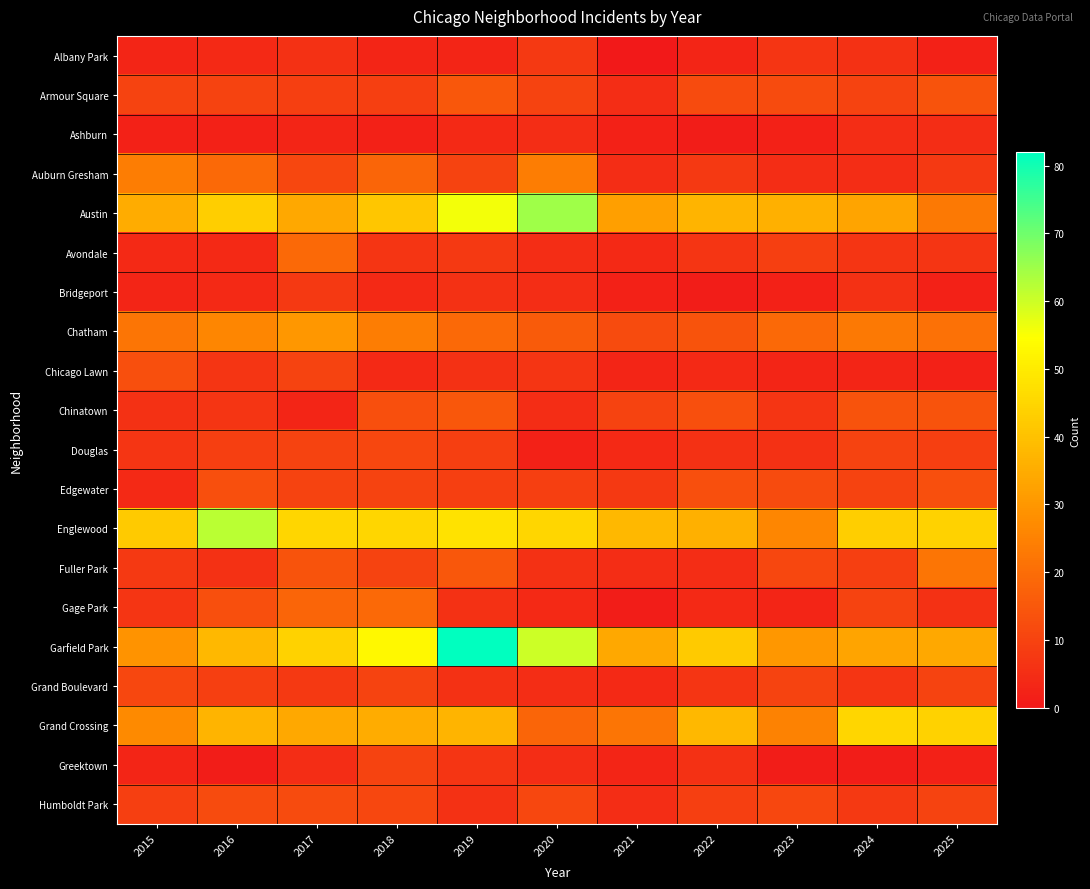

Which series has the largest range (max minus min)?

Garfield Park